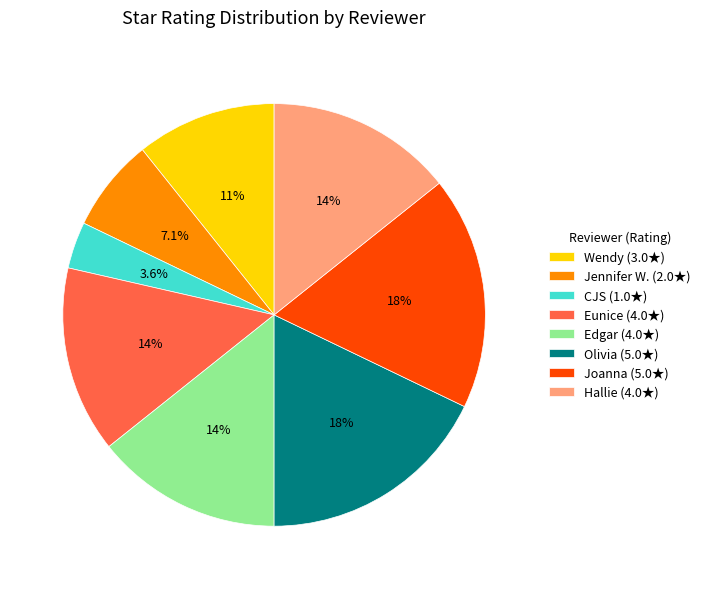

Is there any slice that represents more than half of the pie?

No